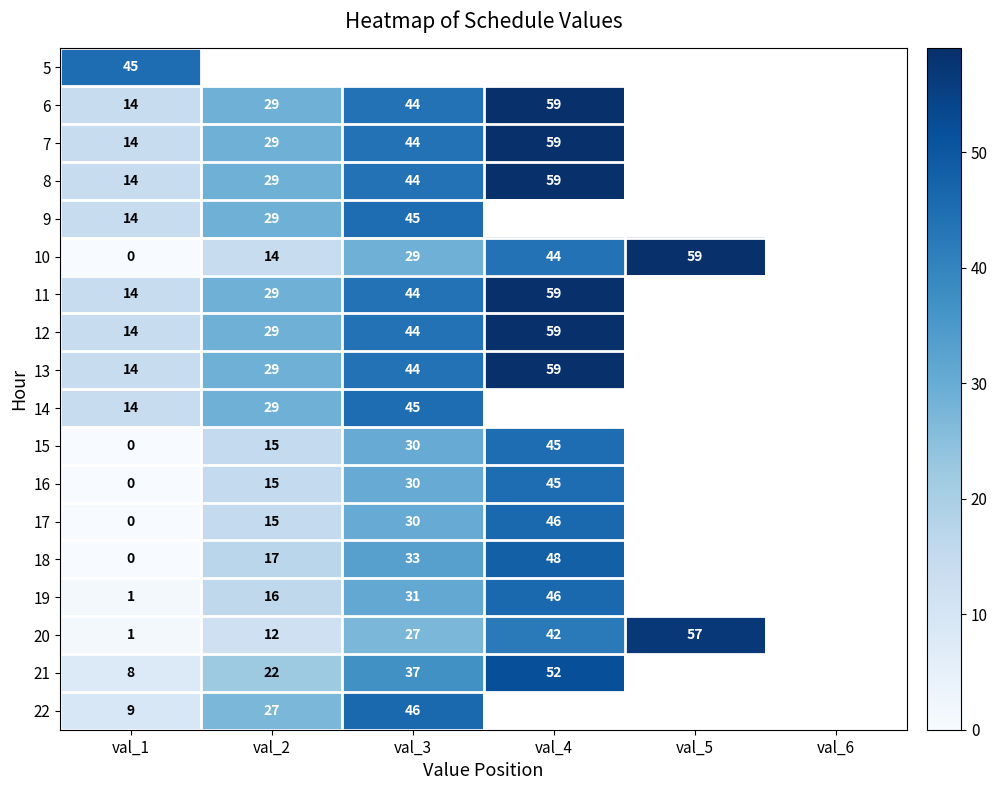

True or false: 13 has a value of 16 at val_3.

False